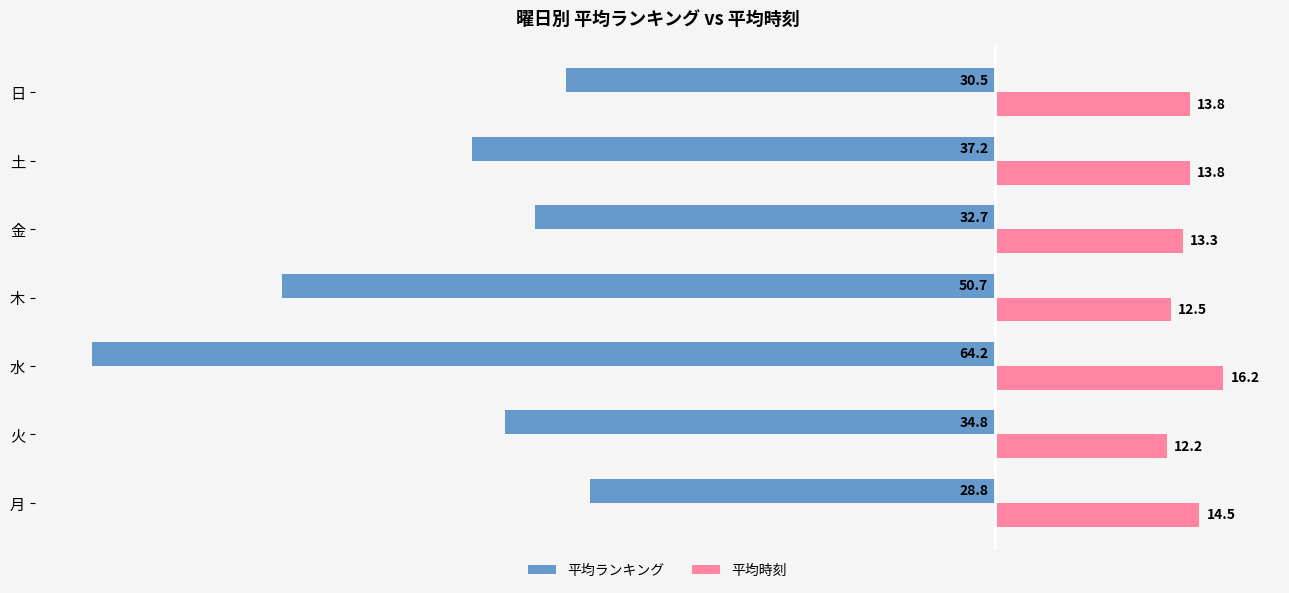

What are all the series names shown in the legend?

平均ランキング, 平均時刻